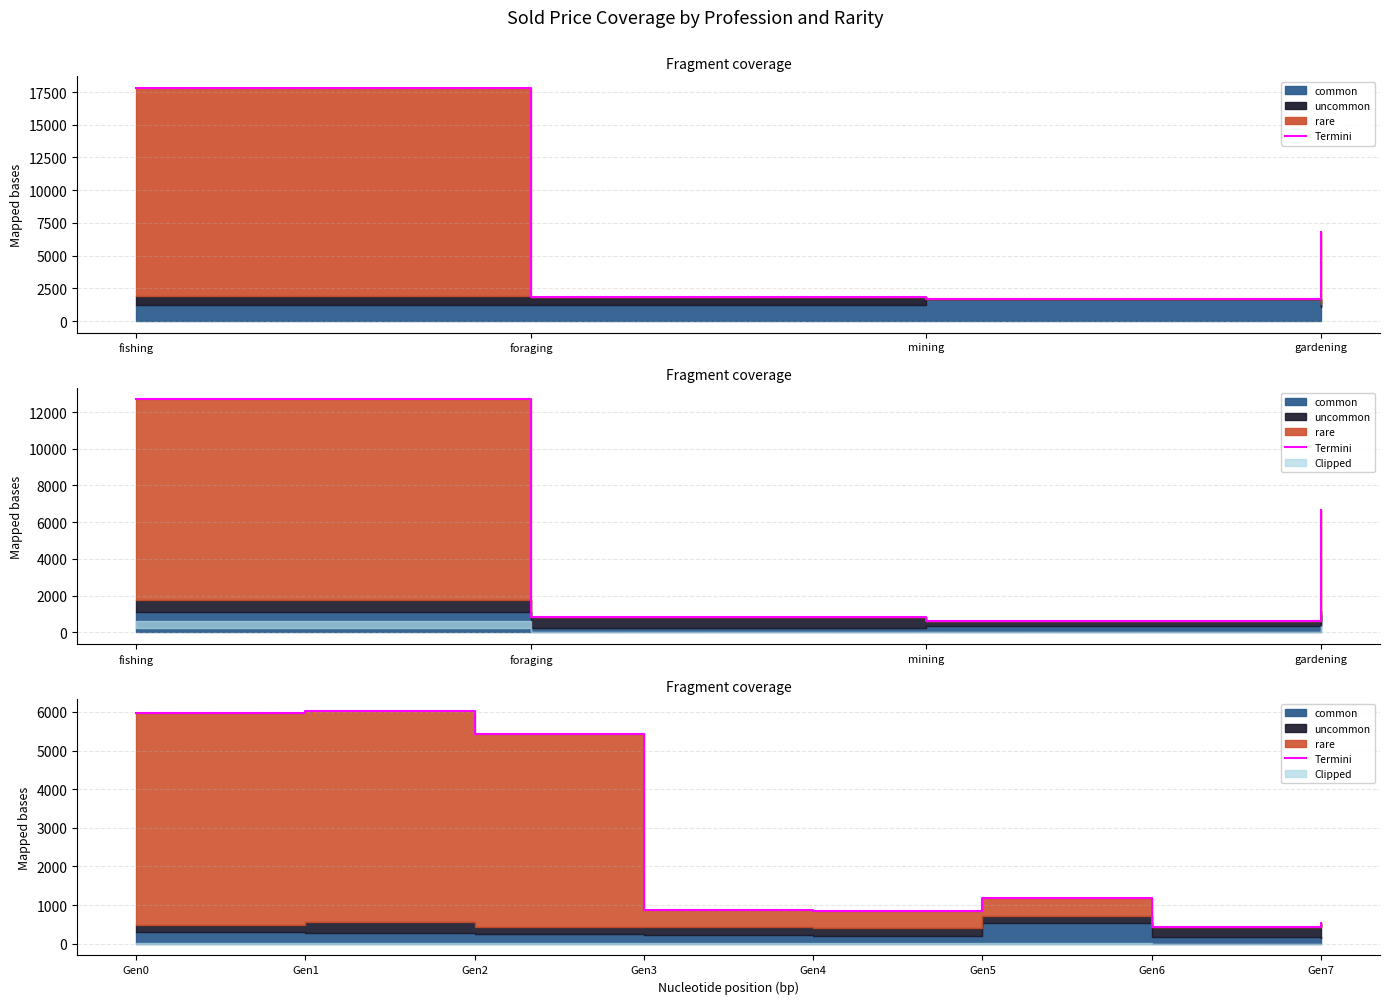

True or false: the data has more than 1 interior local peaks.

True